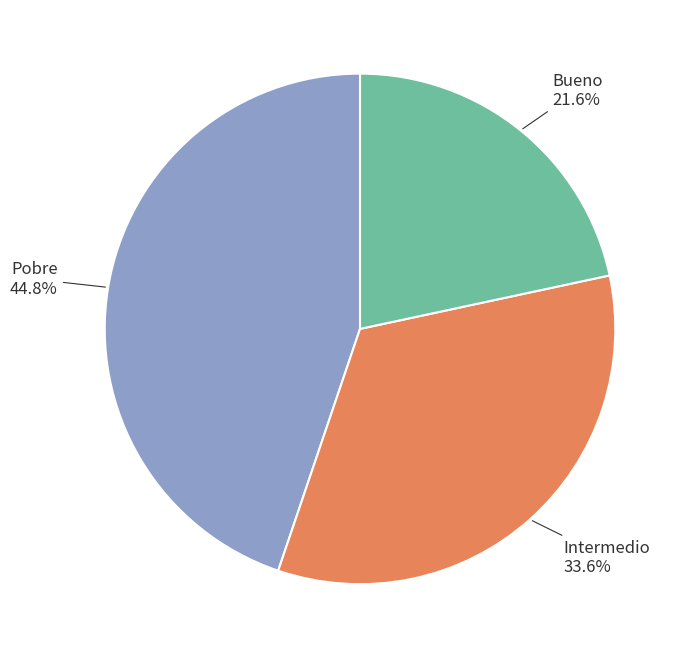

How many slices are in this pie chart?

3